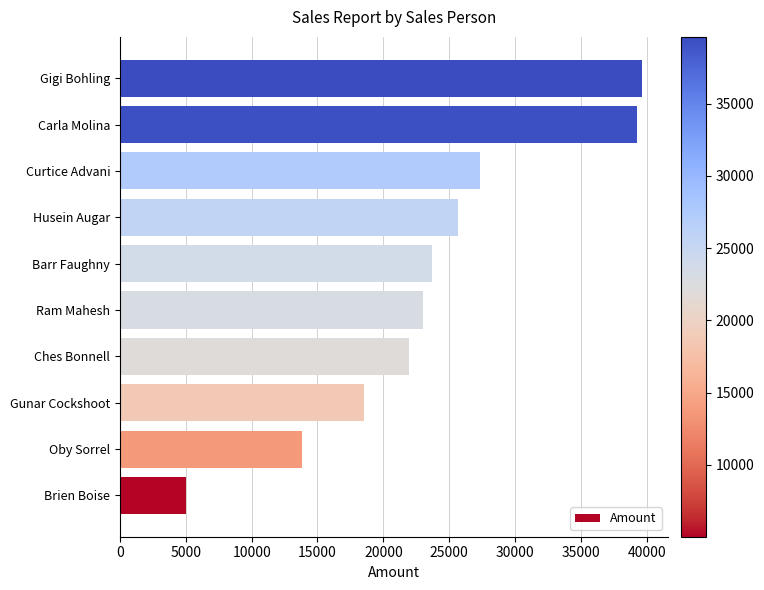

How many bars are there in total?

10